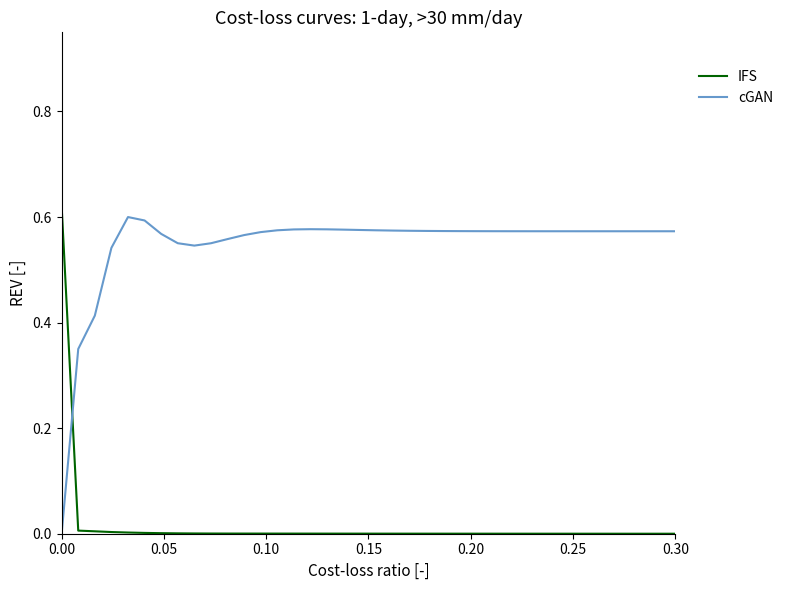

Rank the series by their average value, from lowest to highest.

IFS, cGAN